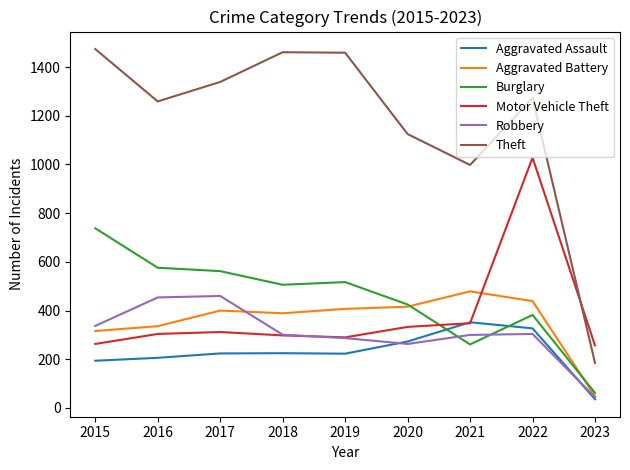

True or false: Theft and Aggravated Battery intersect in this chart.

False